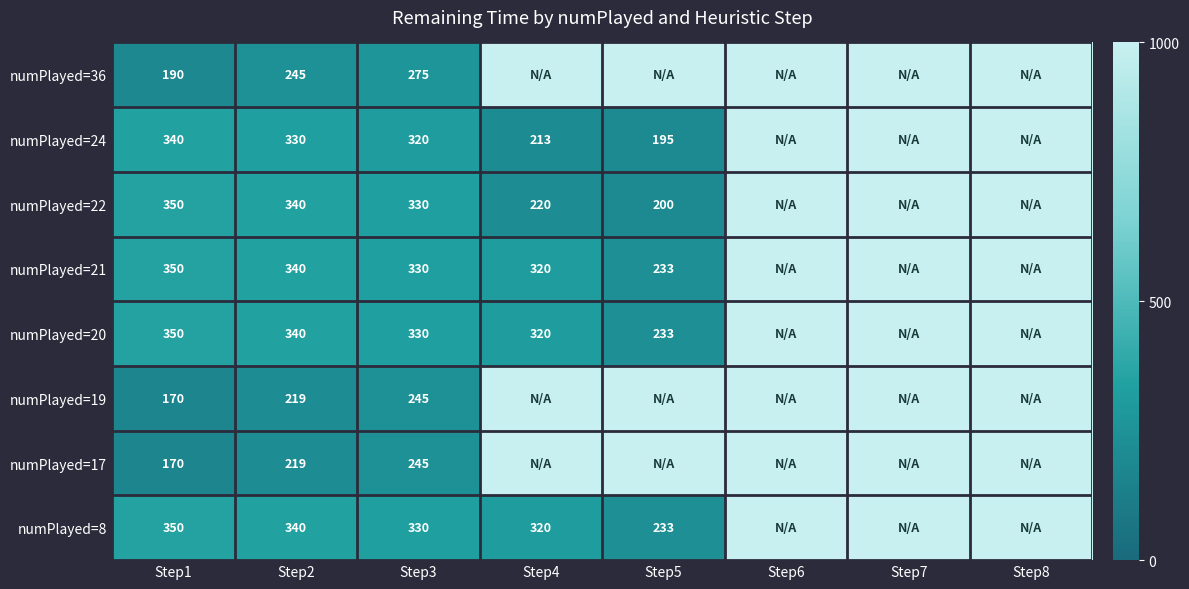

What is the difference between the numPlayed=20 values at Step2 and Step1?

10